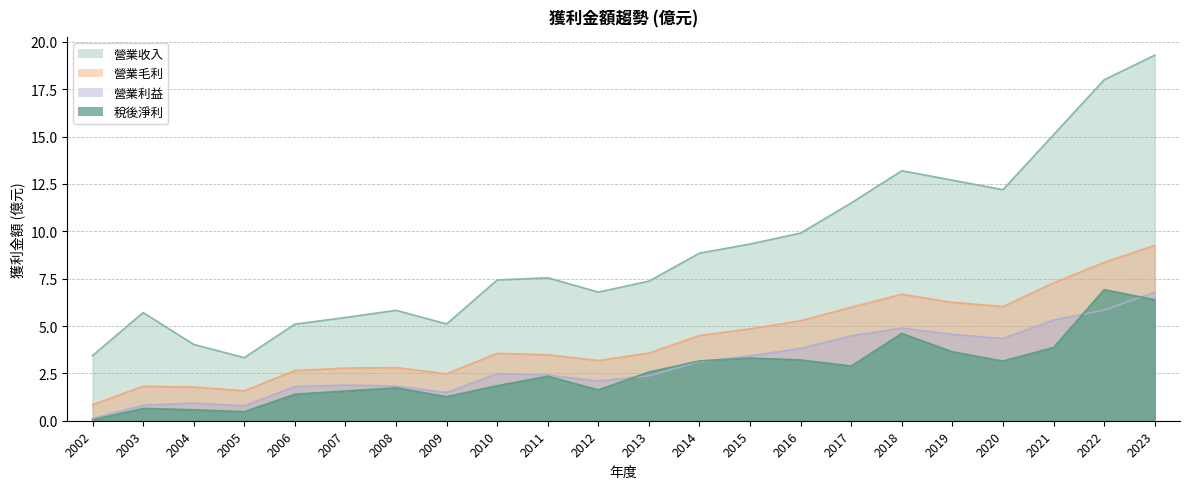

True or false: 營業毛利 and 營業收入 cross at least once.

False